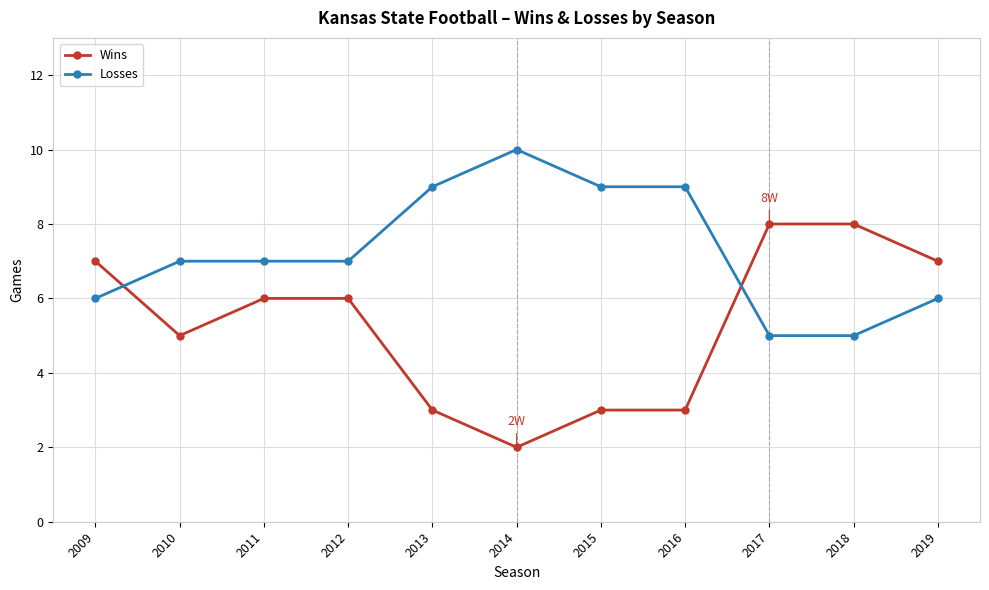

Reading left to right, list all the values displayed in this chart.

Wins: 7	5	6	6	3	2	3	3	8	8	7
Losses: 6	7	7	7	9	10	9	9	5	5	6